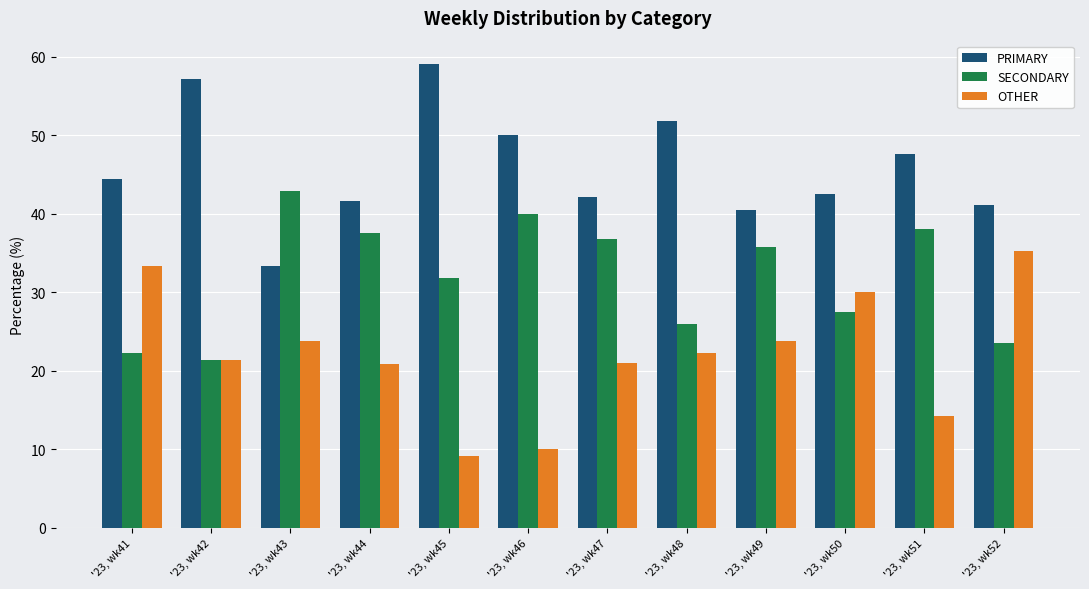

Where does the SECONDARY series first go above 35?

'23, wk43